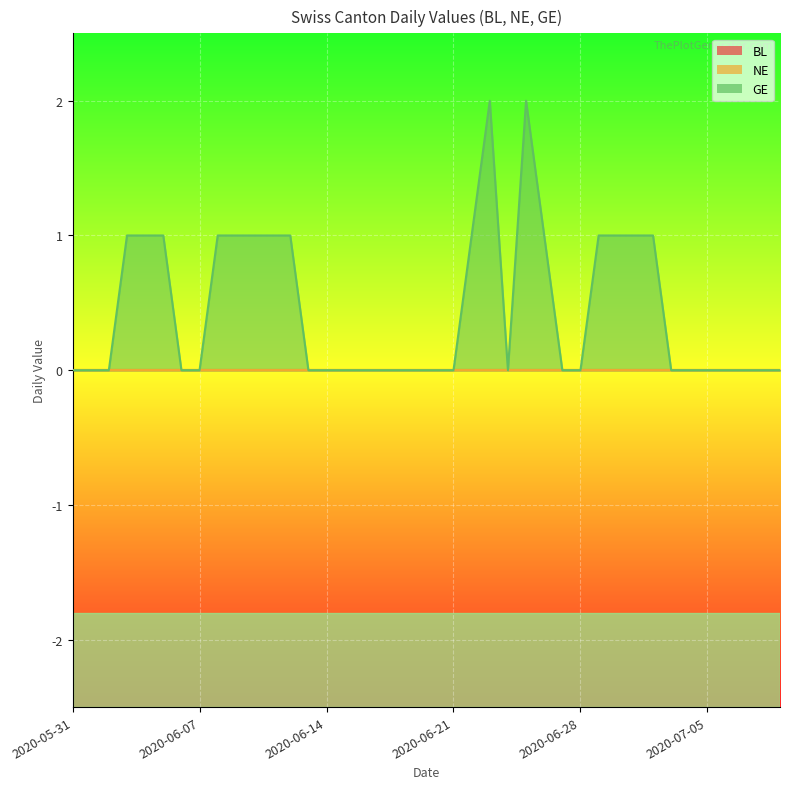

Reading left to right, what are all the values shown in this chart?

BL: 2020-05-31=0	2020-06-01=0	2020-06-02=0	2020-06-03=0	2020-06-04=0	2020-06-05=0	2020-06-06=0	2020-06-07=0	2020-06-08=0	2020-06-09=0	2020-06-10=0	2020-06-11=0	2020-06-12=0	2020-06-13=0	2020-06-14=0	2020-06-15=0	2020-06-16=0	2020-06-17=0	2020-06-18=0	2020-06-19=0	2020-06-20=0	2020-06-21=0	2020-06-22=0	2020-06-23=0	2020-06-24=0	2020-06-25=0	2020-06-26=0	2020-06-27=0	2020-06-28=0	2020-06-29=0	2020-06-30=0	2020-07-01=0	2020-07-02=0	2020-07-03=0	2020-07-04=0	2020-07-05=0	2020-07-06=0	2020-07-07=0	2020-07-08=0	2020-07-09=0
NE: 2020-05-31=0	2020-06-01=0	2020-06-02=0	2020-06-03=0	2020-06-04=0	2020-06-05=0	2020-06-06=0	2020-06-07=0	2020-06-08=0	2020-06-09=0	2020-06-10=0	2020-06-11=0	2020-06-12=0	2020-06-13=0	2020-06-14=0	2020-06-15=0	2020-06-16=0	2020-06-17=0	2020-06-18=0	2020-06-19=0	2020-06-20=0	2020-06-21=0	2020-06-22=0	2020-06-23=0	2020-06-24=0	2020-06-25=0	2020-06-26=0	2020-06-27=0	2020-06-28=0	2020-06-29=0	2020-06-30=0	2020-07-01=0	2020-07-02=0	2020-07-03=0	2020-07-04=0	2020-07-05=0	2020-07-06=0	2020-07-07=0	2020-07-08=0	2020-07-09=0
GE: 2020-05-31=0	2020-06-01=0	2020-06-02=0	2020-06-03=1	2020-06-04=1	2020-06-05=1	2020-06-06=0	2020-06-07=0	2020-06-08=1	2020-06-09=1	2020-06-10=1	2020-06-11=1	2020-06-12=1	2020-06-13=0	2020-06-14=0	2020-06-15=0	2020-06-16=0	2020-06-17=0	2020-06-18=0	2020-06-19=0	2020-06-20=0	2020-06-21=0	2020-06-22=1	2020-06-23=2	2020-06-24=0	2020-06-25=2	2020-06-26=1	2020-06-27=0	2020-06-28=0	2020-06-29=1	2020-06-30=1	2020-07-01=1	2020-07-02=1	2020-07-03=0	2020-07-04=0	2020-07-05=0	2020-07-06=0	2020-07-07=0	2020-07-08=0	2020-07-09=0